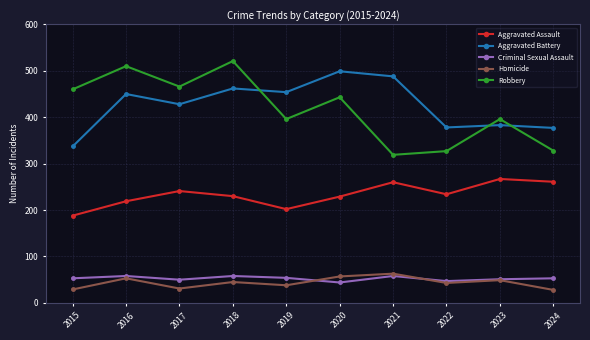

How many data points in Aggravated Assault are less than 234?

5